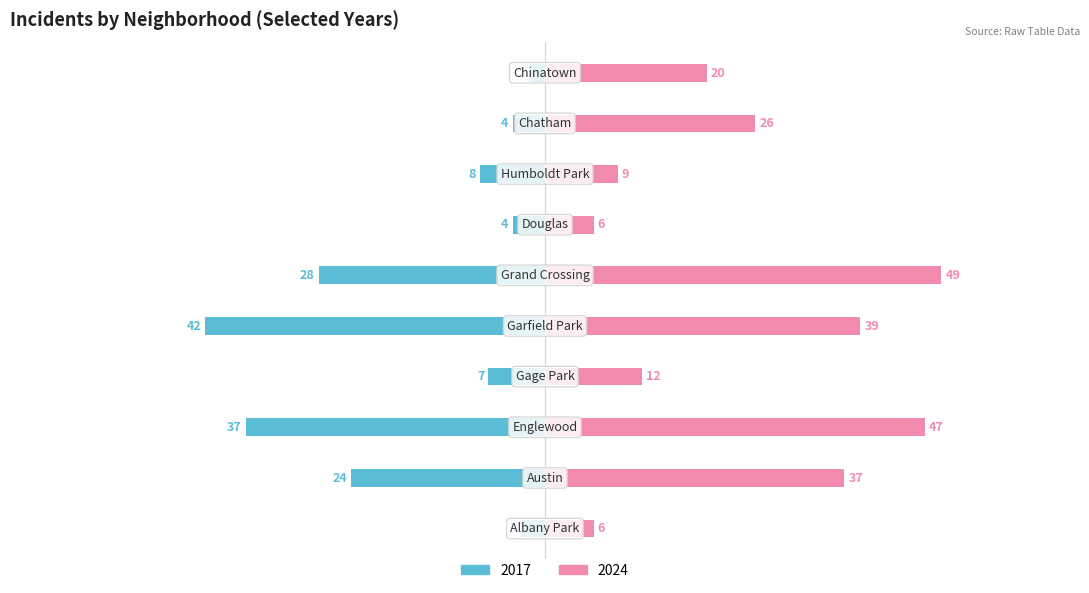

At which label does 2024 reach its minimum?

Albany Park